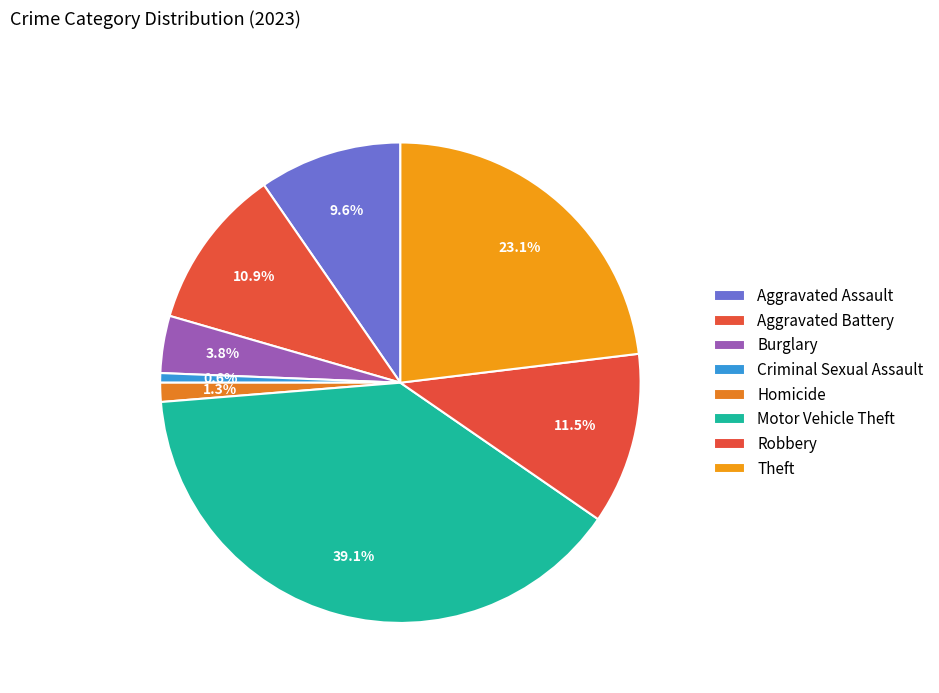

Between Theft and Aggravated Assault, which is larger?

Theft